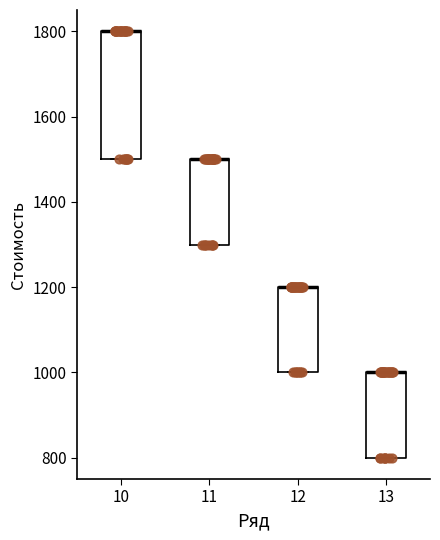

Comparing the boxes themselves (not the whiskers), which one is the tallest?

10